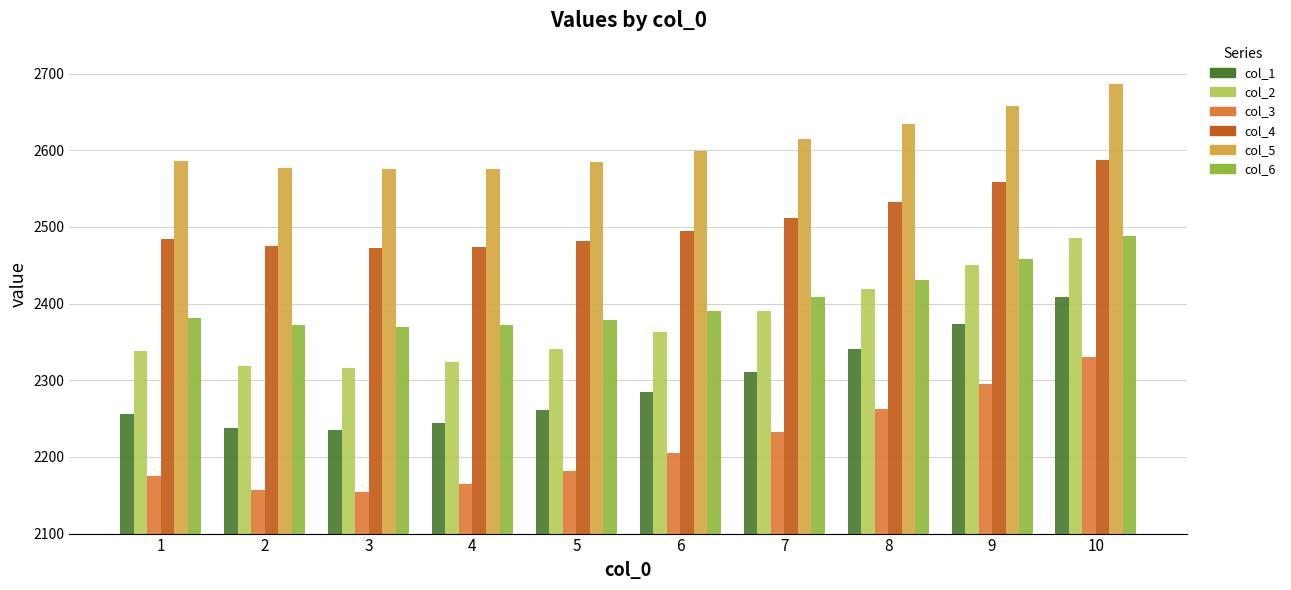

Which series has the largest range (max minus min)?

col_3